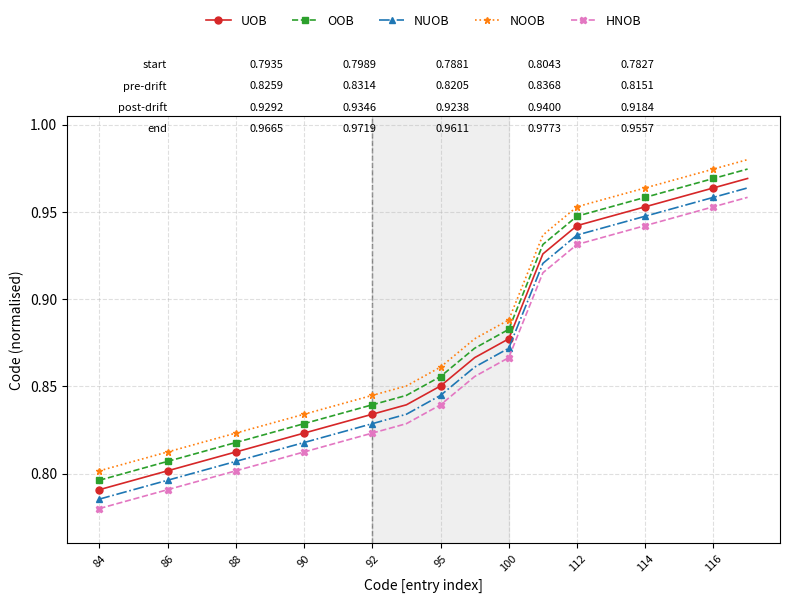

What is the sum of all NOOB values?

17.6